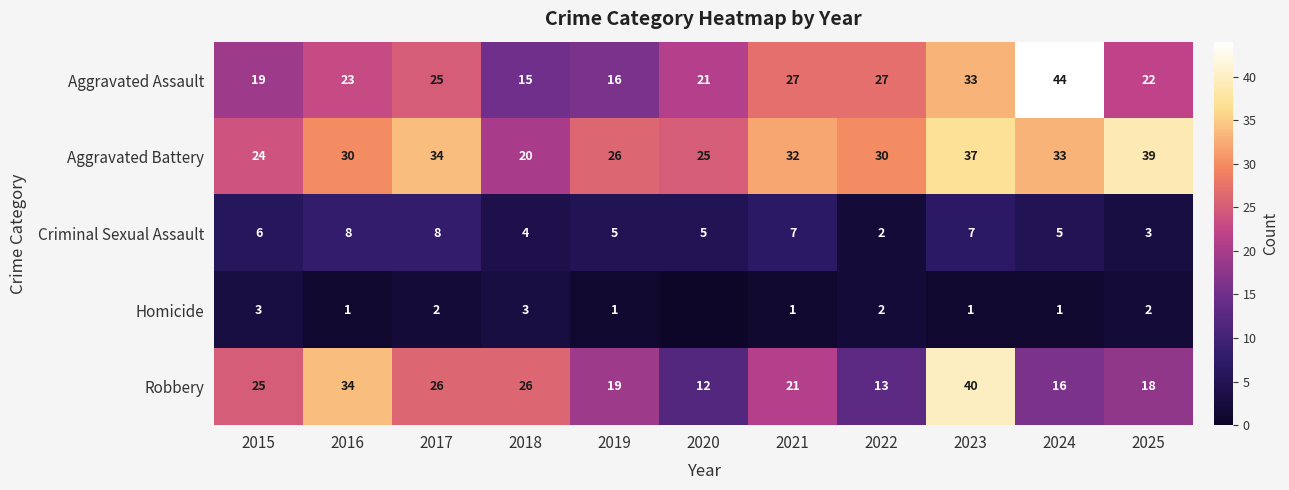

What is the average value of the Aggravated Assault series?

25